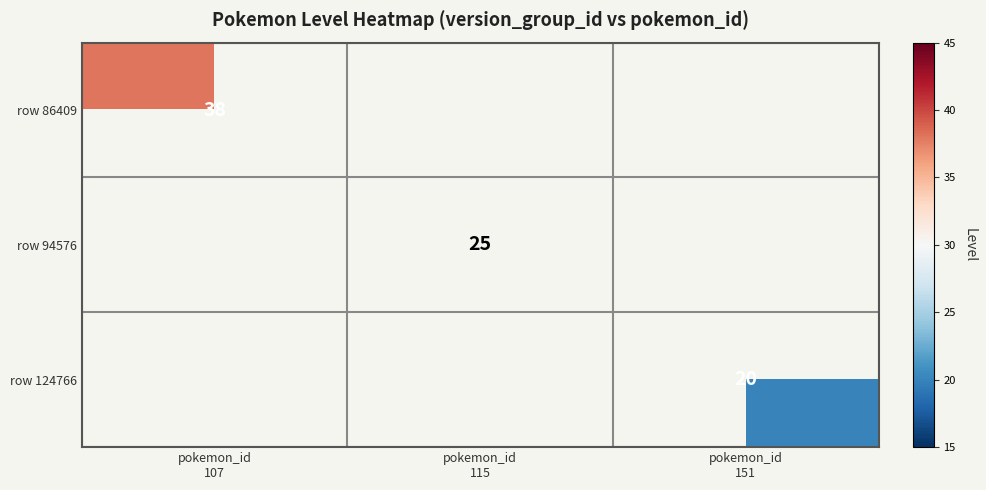

Is the value of row 86409 at pokemon_id 115 greater than the value of row 124766 at pokemon_id 107?

No